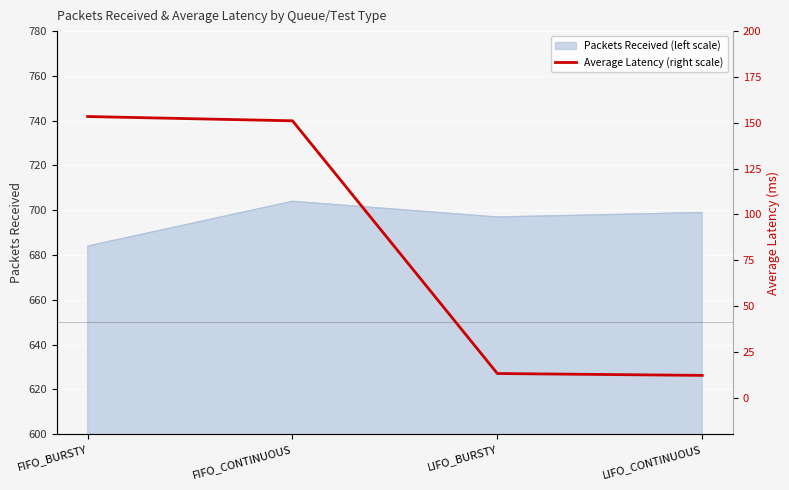

What is the maximum value shown in the chart?

153.4